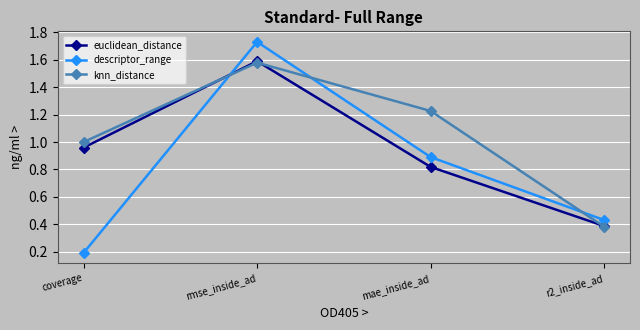

List the labels in order of knn_distance value, smallest first.

r2_inside_ad, coverage, mae_inside_ad, rmse_inside_ad